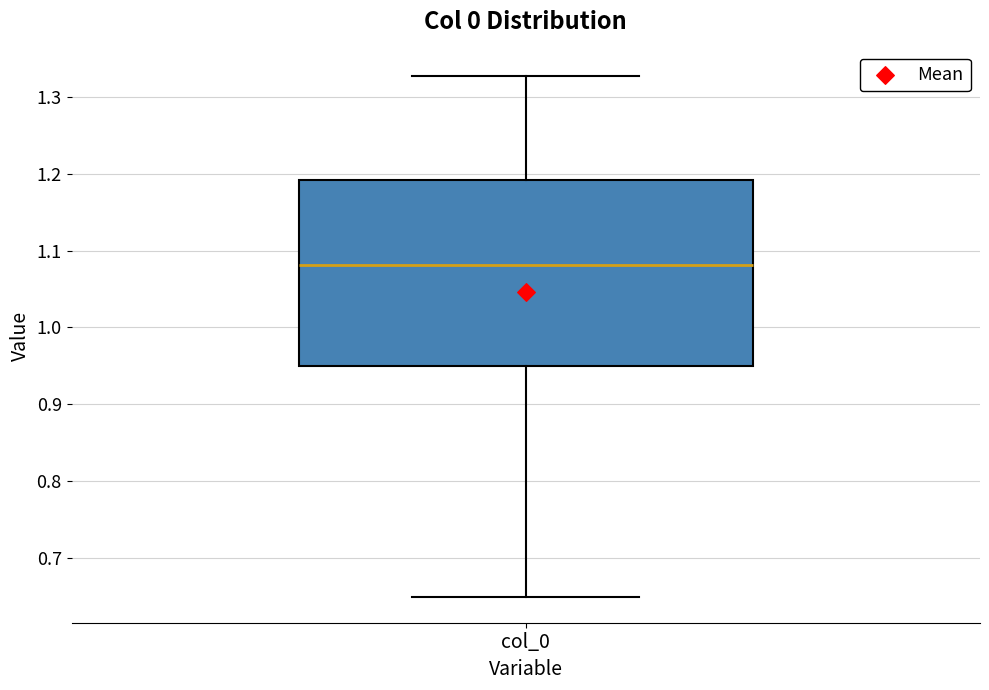

Transcribe this box plot: give where the median line is, the range the box spans, and where the two whiskers end, as read against the y-axis. The values are not printed on the chart, so give them approximately, as read against the axis.

median 1.08, box 0.95 to 1.19, whiskers 0.65 to 1.33